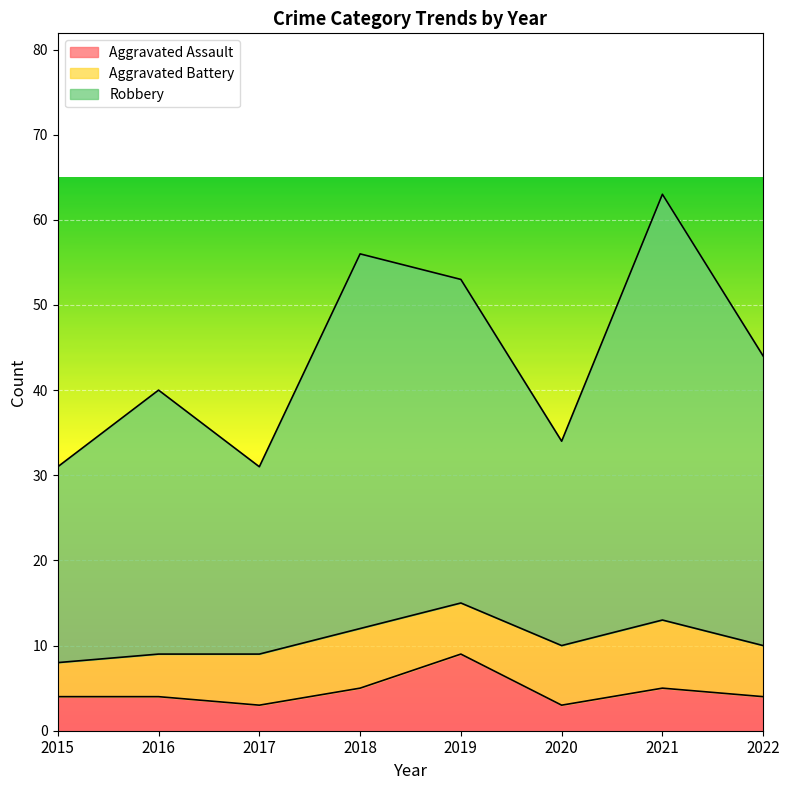

The Aggravated Assault series shows 5 at 2021. True or false?

True